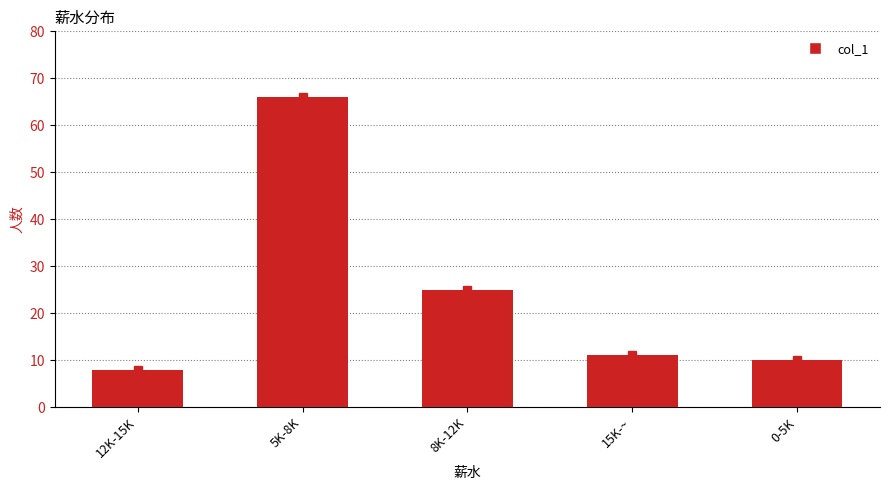

Which label corresponds to the smallest value in the chart?

12K-15K